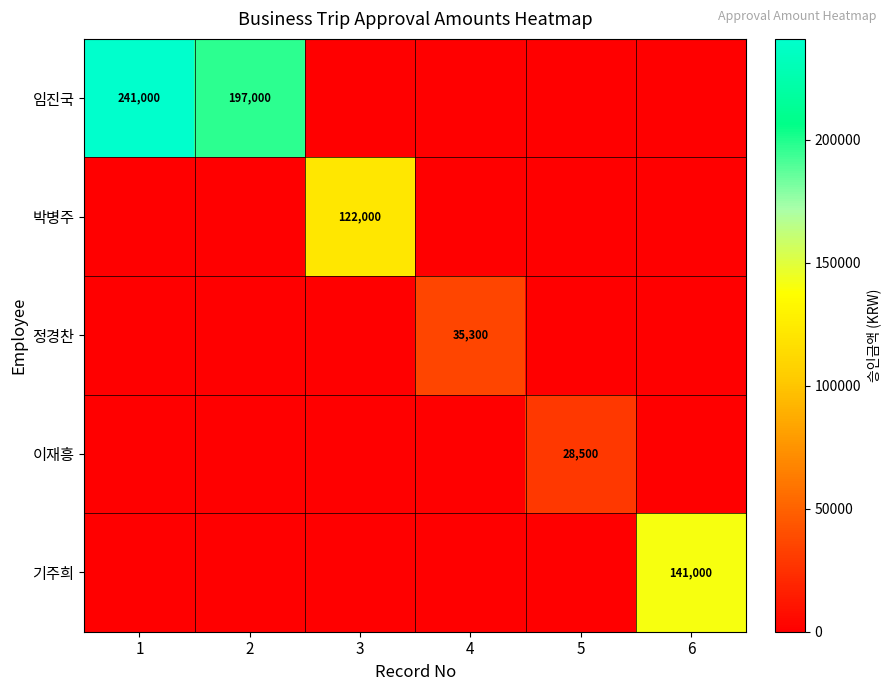

At which category is the sum across all series the highest?

1